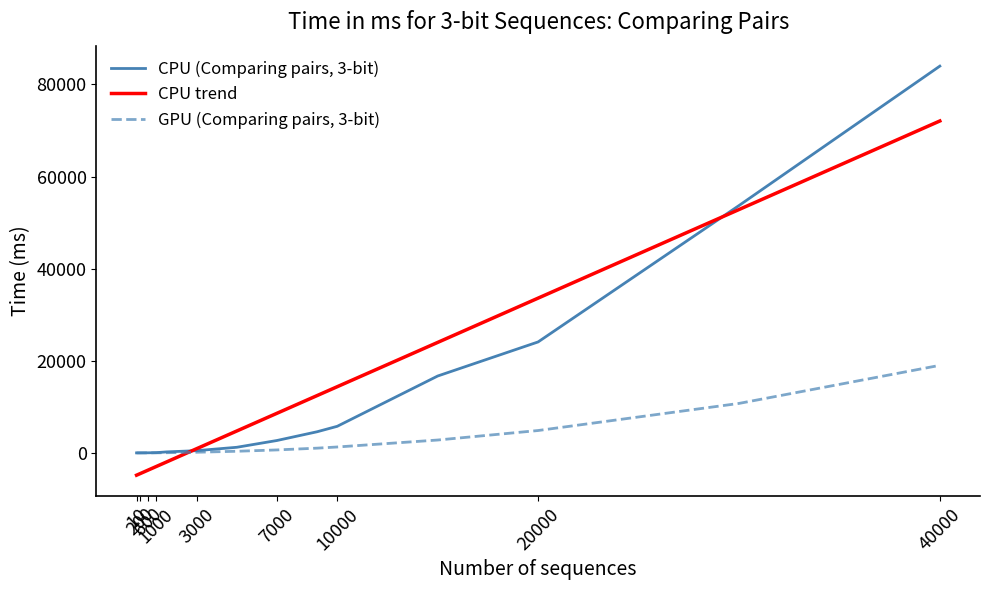

What is the difference between the maximum and minimum values in the CPU (Comparing pairs, 3-bit) series?

83990.9